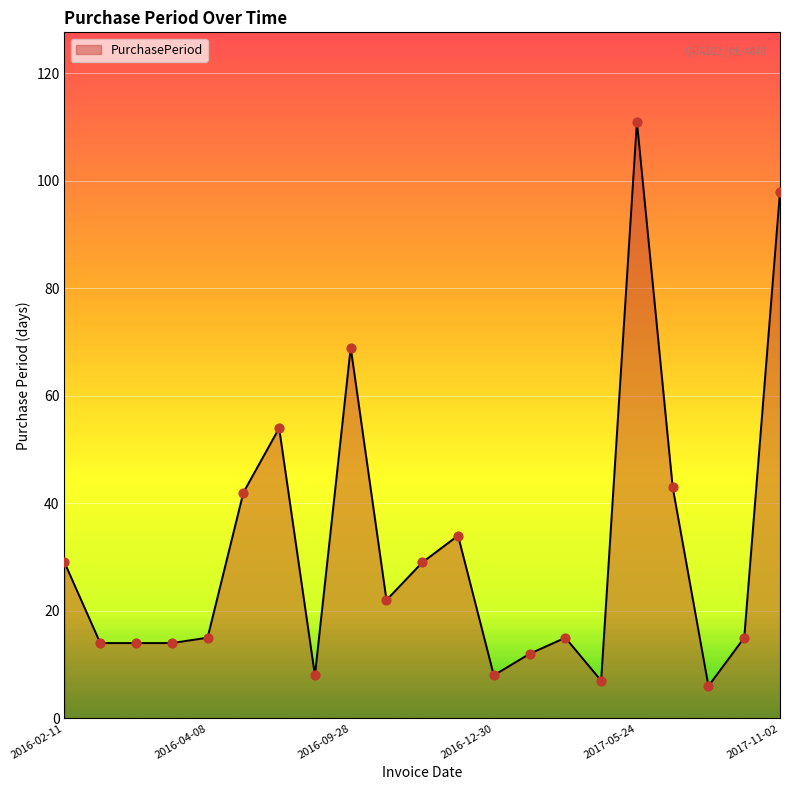

What is the smallest value displayed?

6